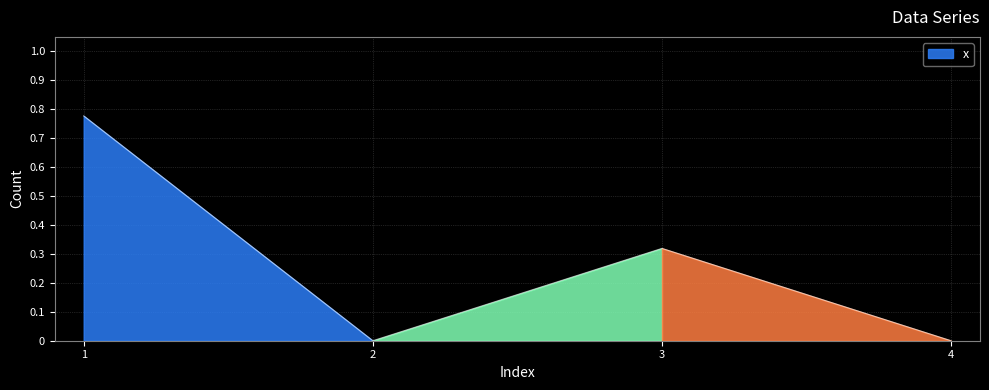

Which category has the lowest value across all series?

2